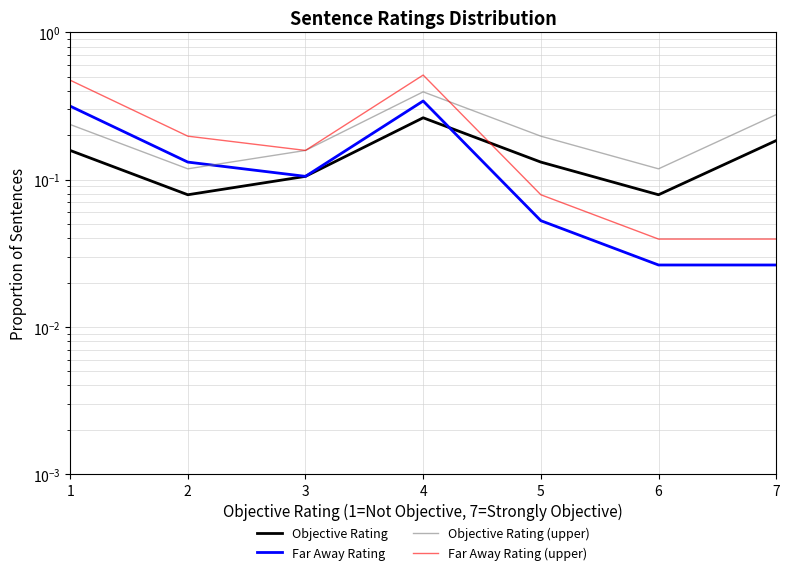

At which category does Objective Rating (upper) reach its first local valley?

2